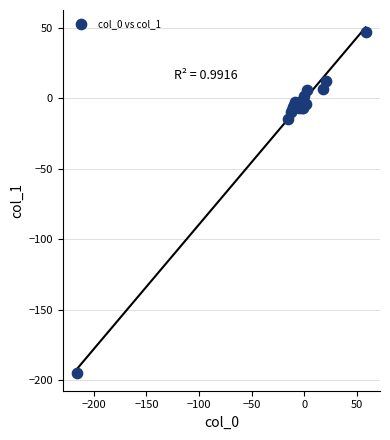

What Y value in the scatter plot is closest to -74?

-14.6